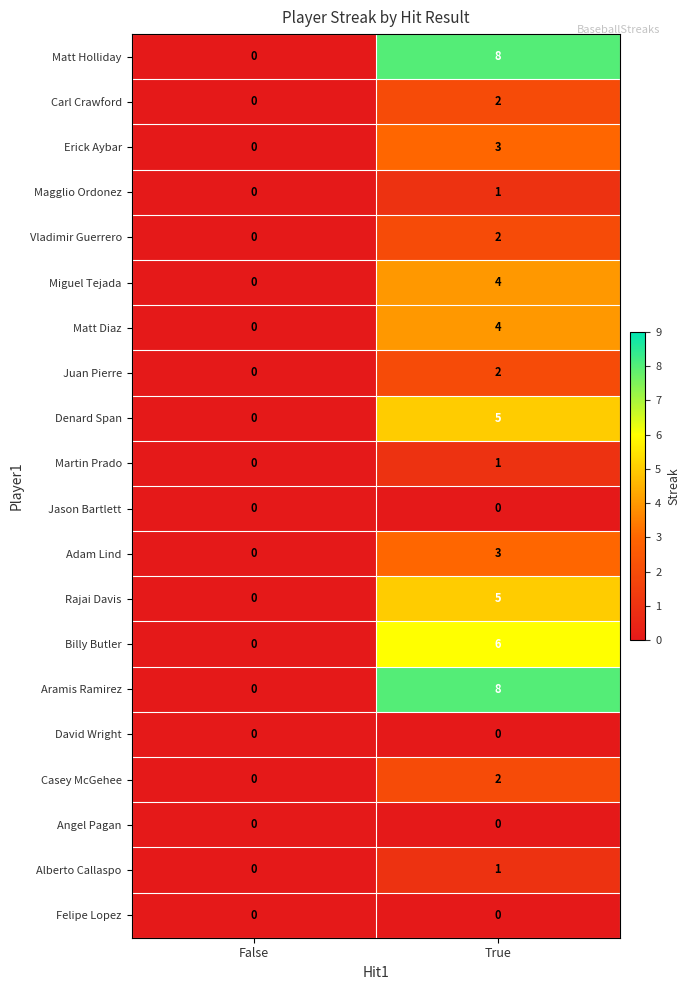

What is the sum of all Aramis Ramirez values?

8